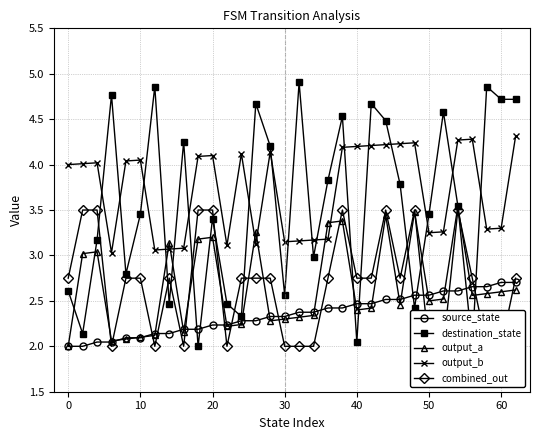

What is the average value of the destination_state series?

3.6